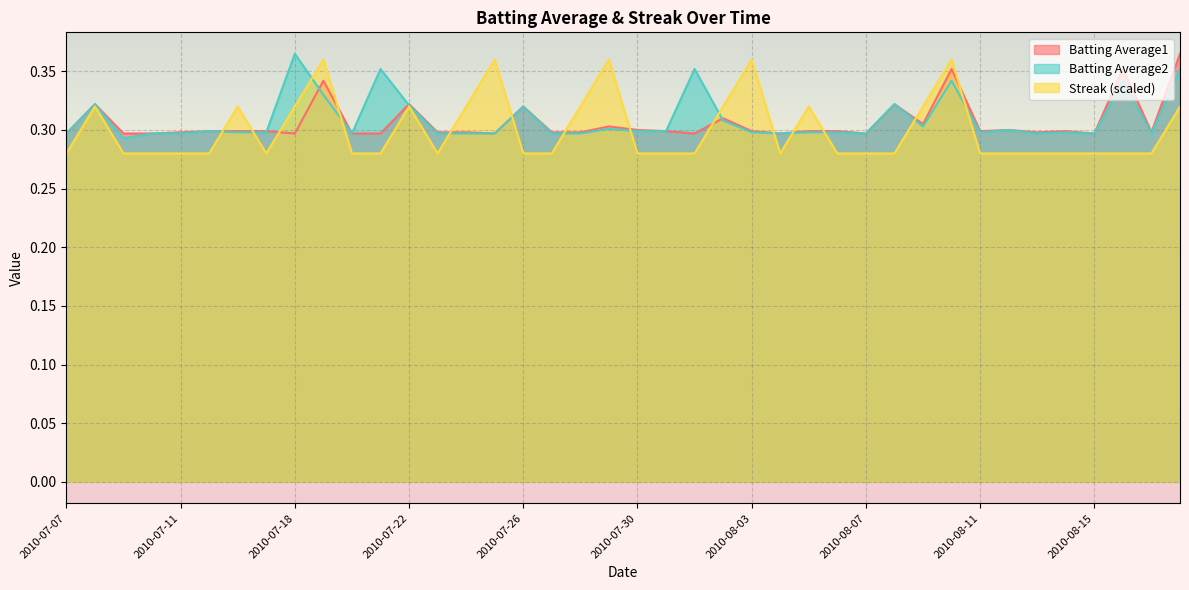

The Batting Average2 series shows 0.4 at 2010-07-10. True or false?

False